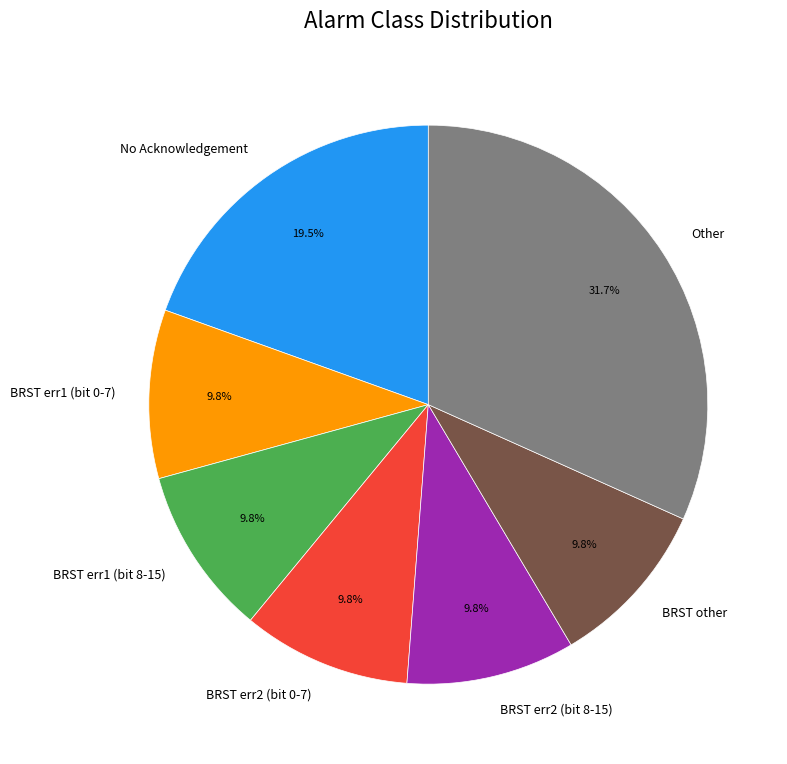

What is the ratio of the value at BRST err2 (bit 0-7) to the value at BRST other?

1.0